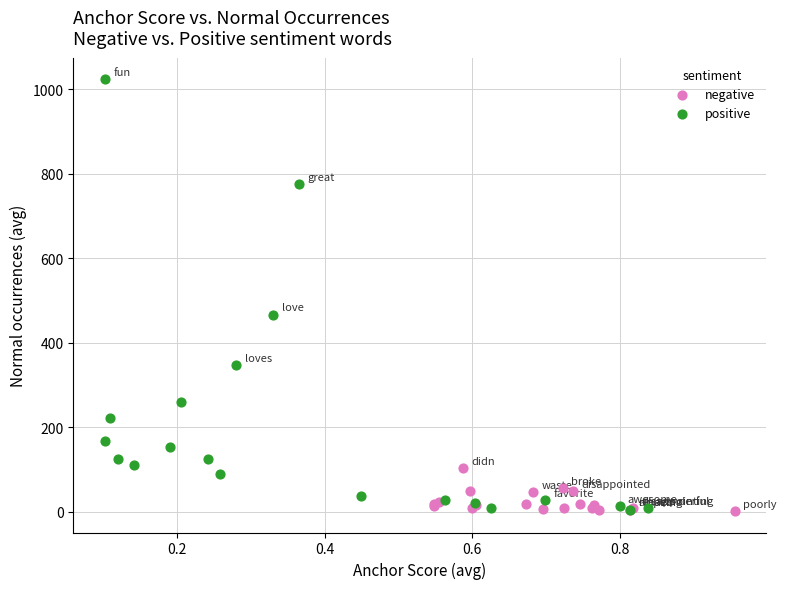

Which series reaches the maximum Y coordinate?

positive